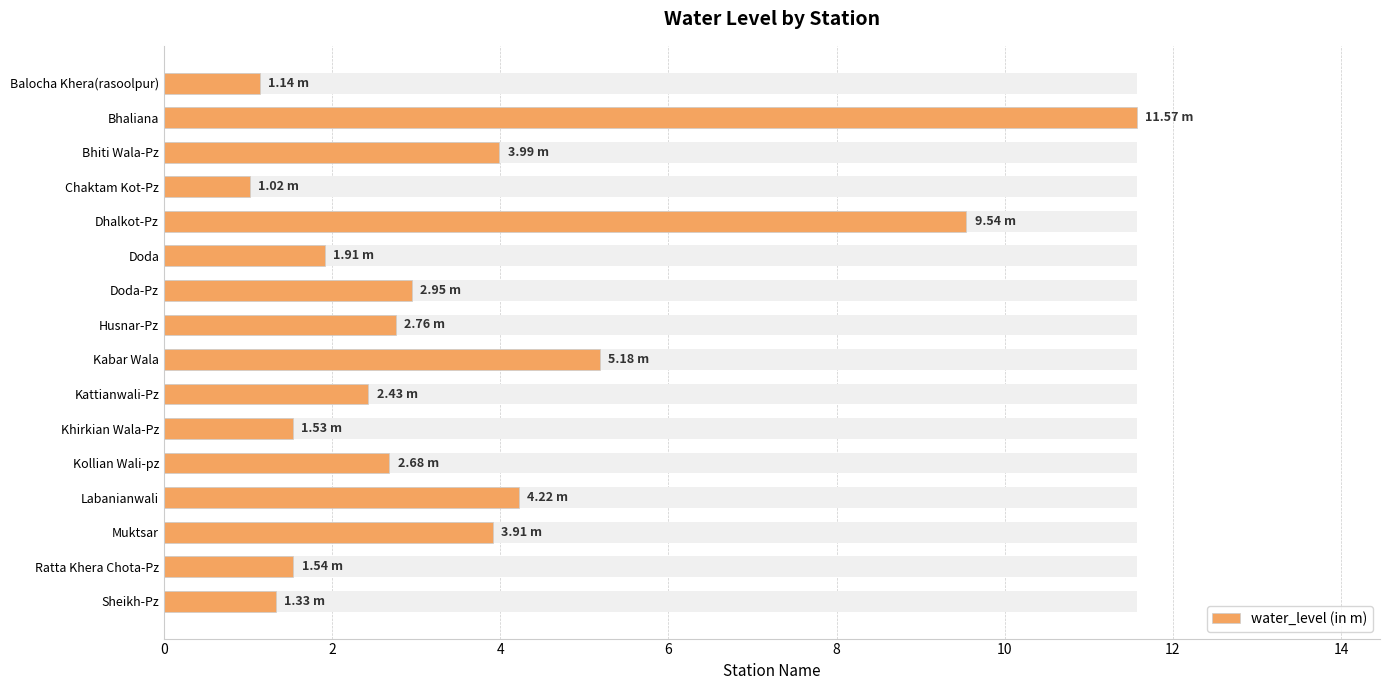

The value at Kattianwali-Pz is 2.4. True or false?

True